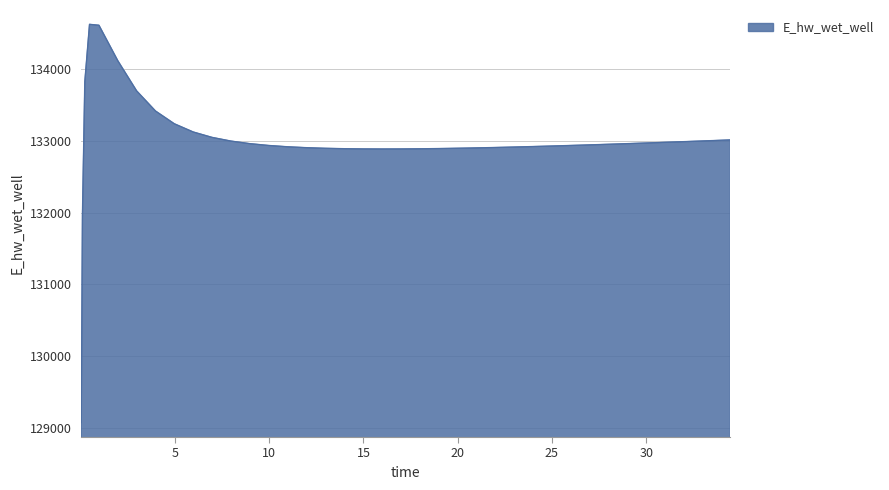

What is the minimum value shown in the chart?

129070.2